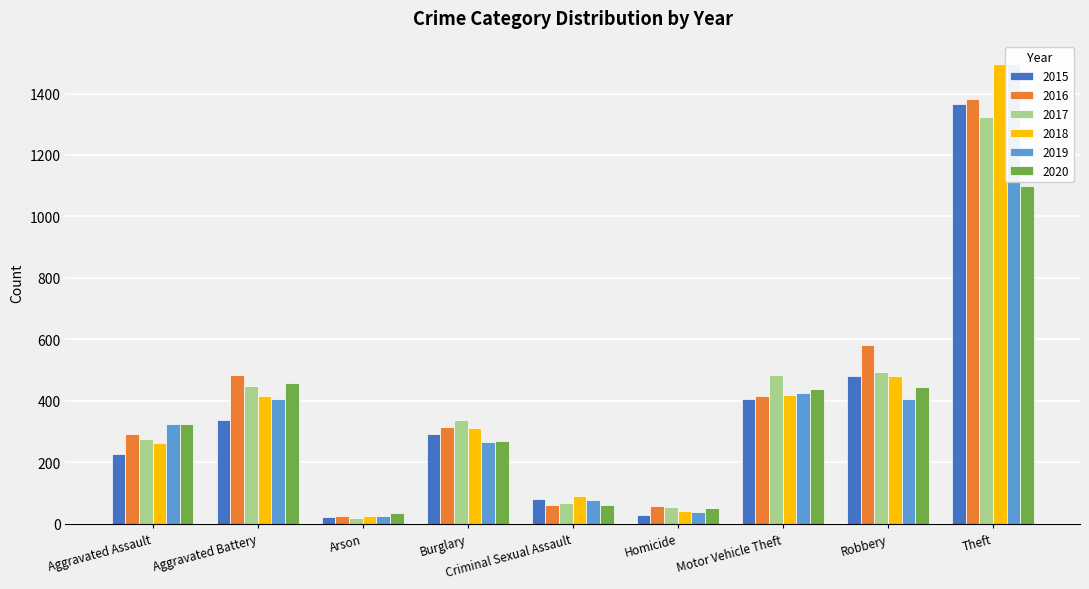

What position from the right is Aggravated Battery?

8